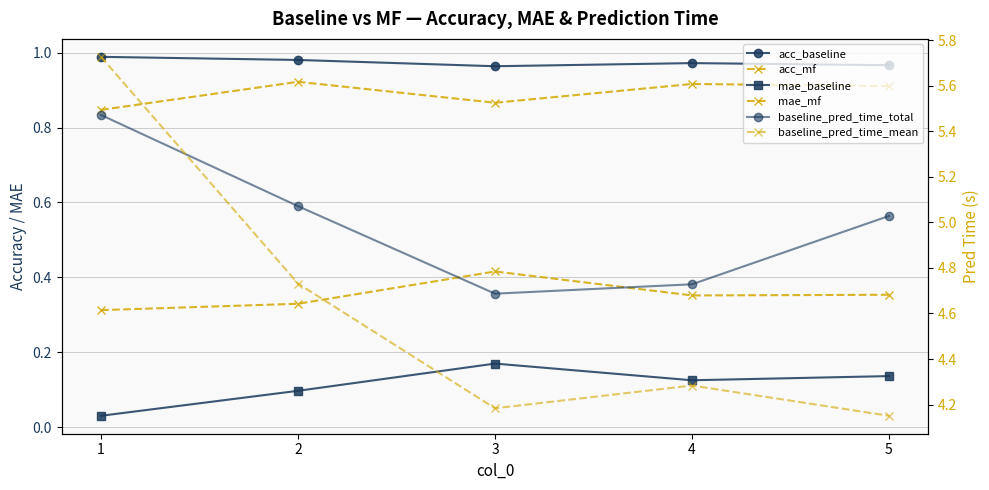

How many lines are shown in the chart?

6